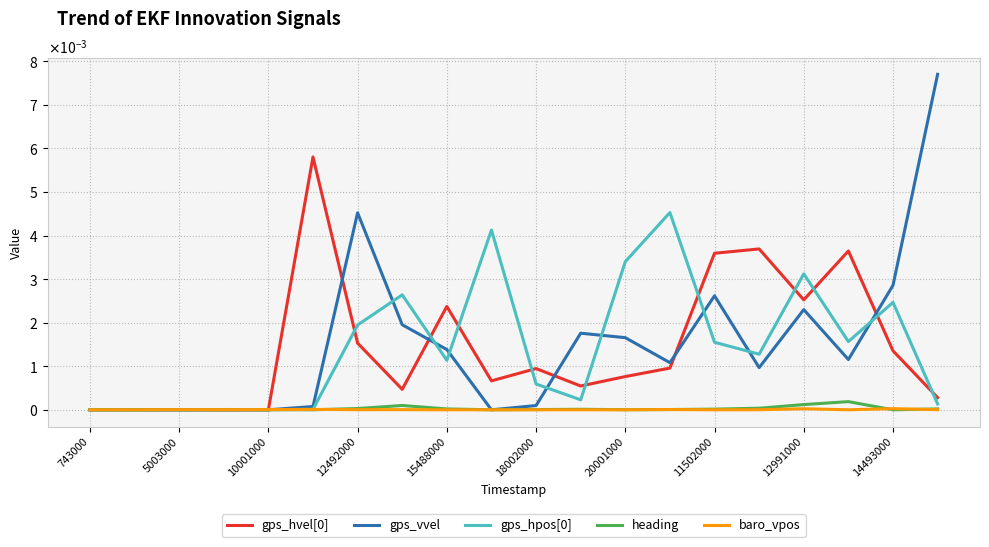

Does the chart have visible grid lines?

Yes